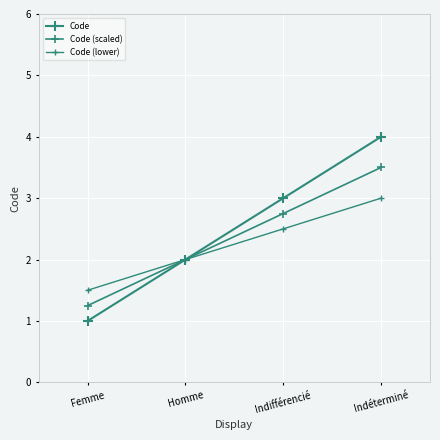

How many data points in Code are less than 3?

2